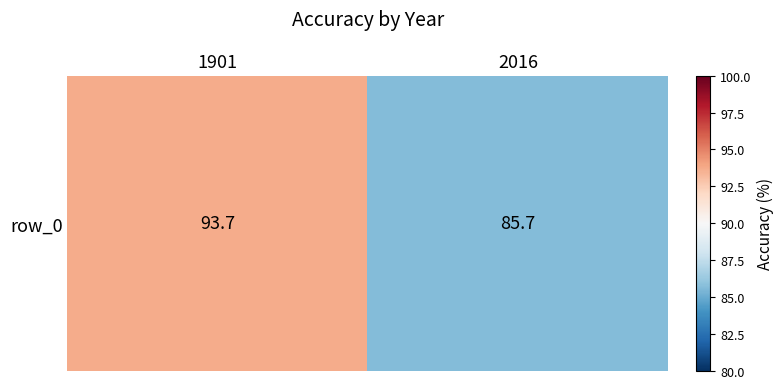

List the labels in order of value, largest first.

1901, 2016